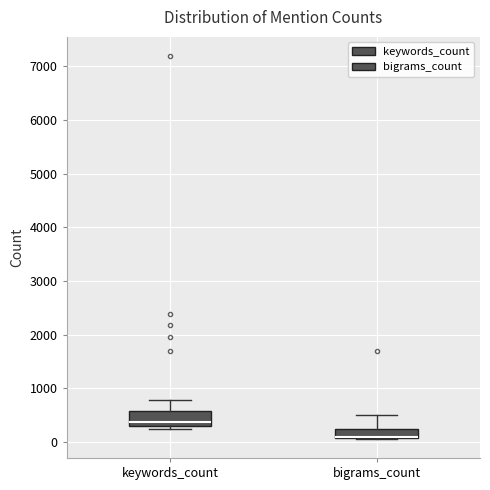

Which box has the highest median line?

keywords_count